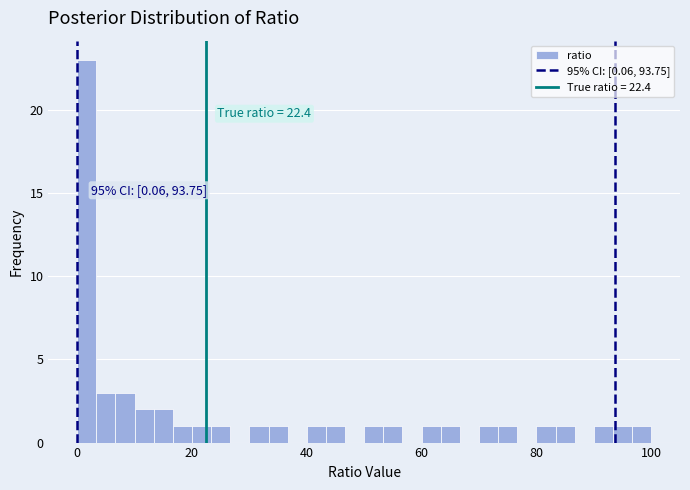

Read against the x-axis, roughly where is the centre of the tallest bar?

2